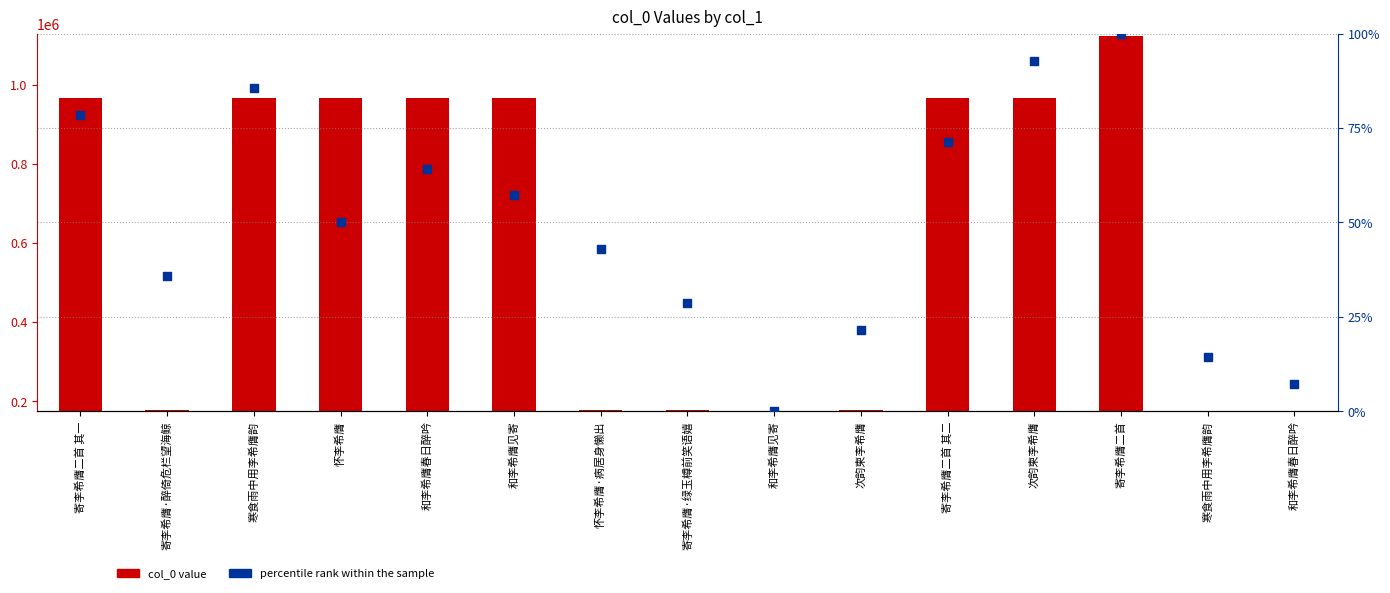

Which series contains the lowest Y value?

percentile rank